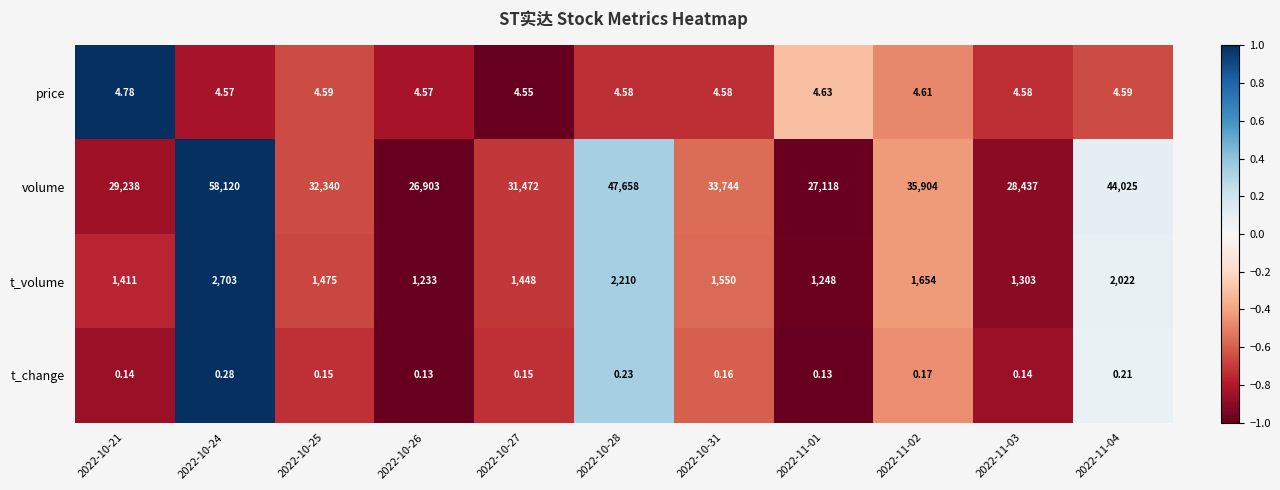

At 2022-11-02, list the series in order from largest to smallest.

volume, t_volume, price, t_change